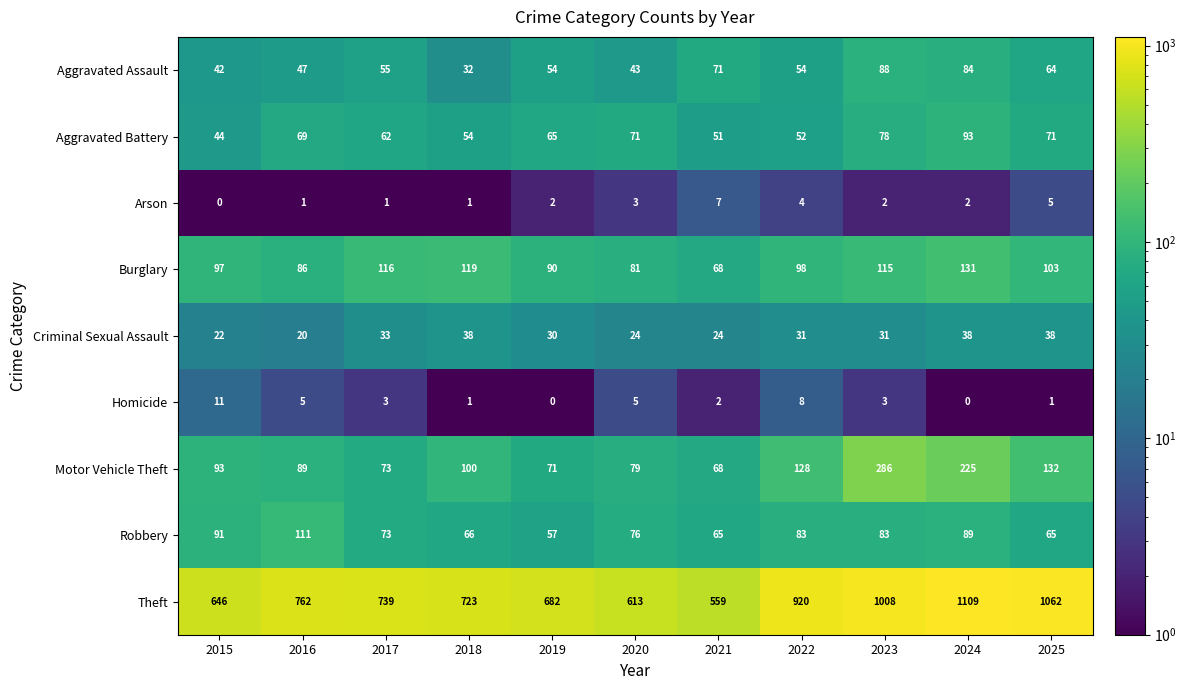

What is the total value across all series at 2020?

995